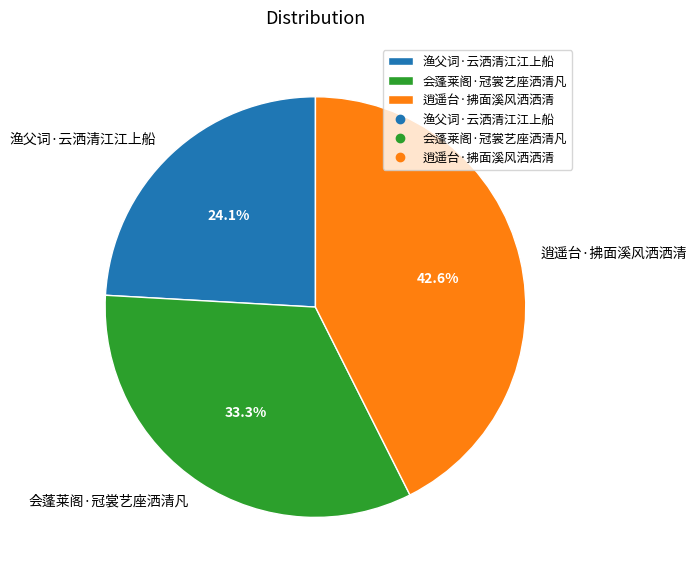

To the nearest percent, what is the average slice percentage?

33%